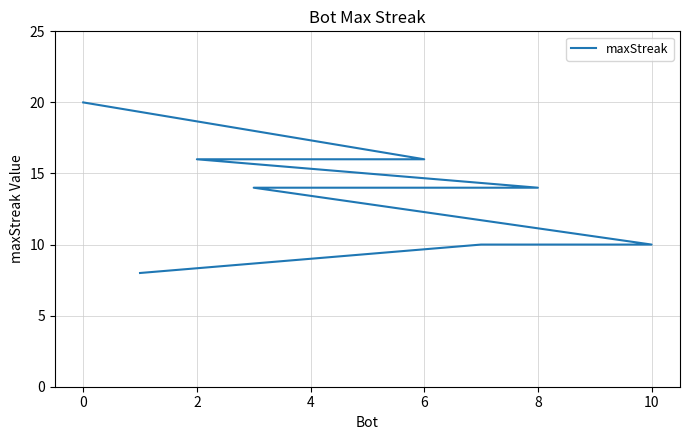

What is the value of the 7th point from the left?

14